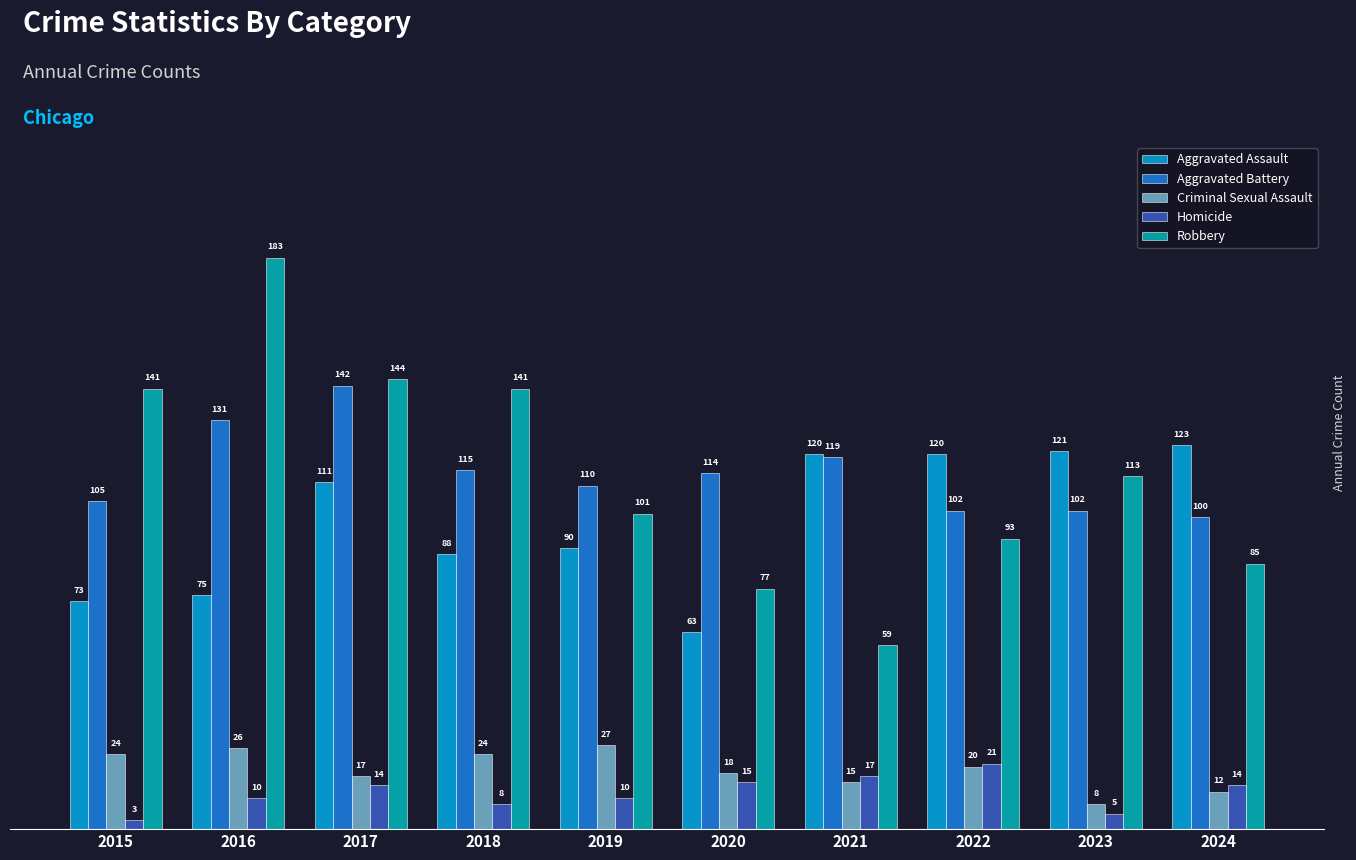

What is the average value of the Robbery series?

114